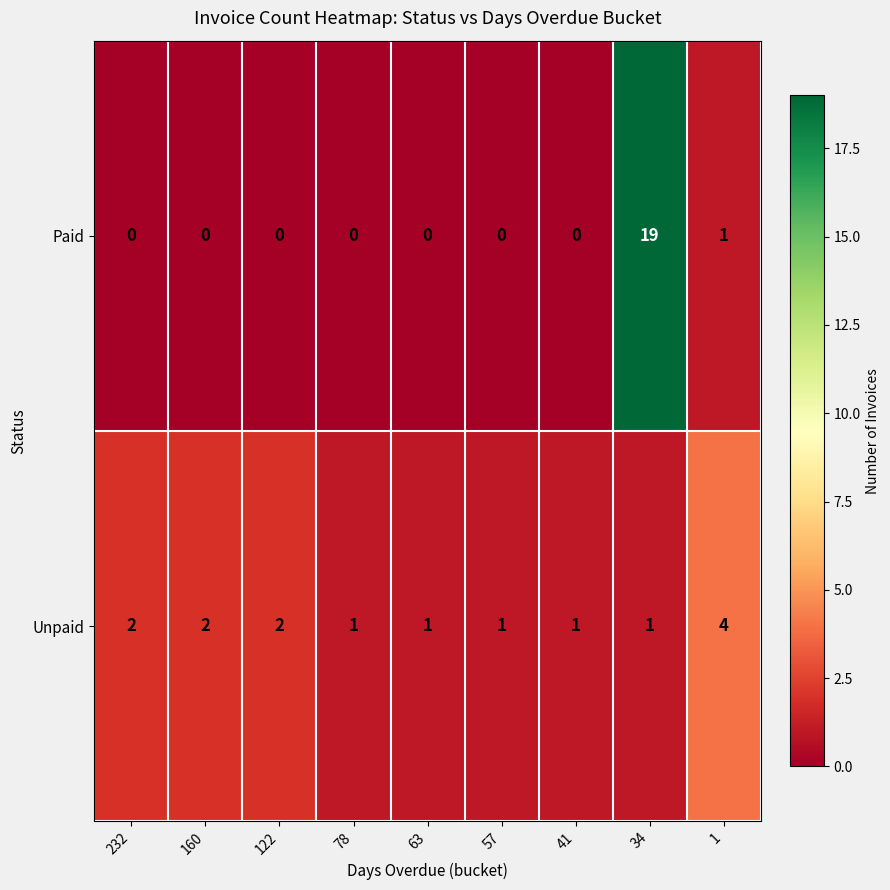

Reading left to right, list all the values displayed in this chart.

Paid: 232=0	160=0	122=0	78=0	63=0	57=0	41=0	34=19	1=1
Unpaid: 232=2	160=2	122=2	78=1	63=1	57=1	41=1	34=1	1=4